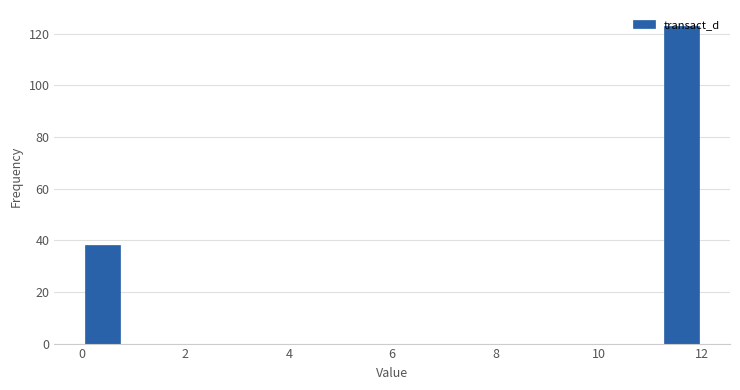

How tall is the bar that spans 0.0 to 0.8 on the x-axis? The values are not printed on the chart, so give them approximately, as read against the axis.

38